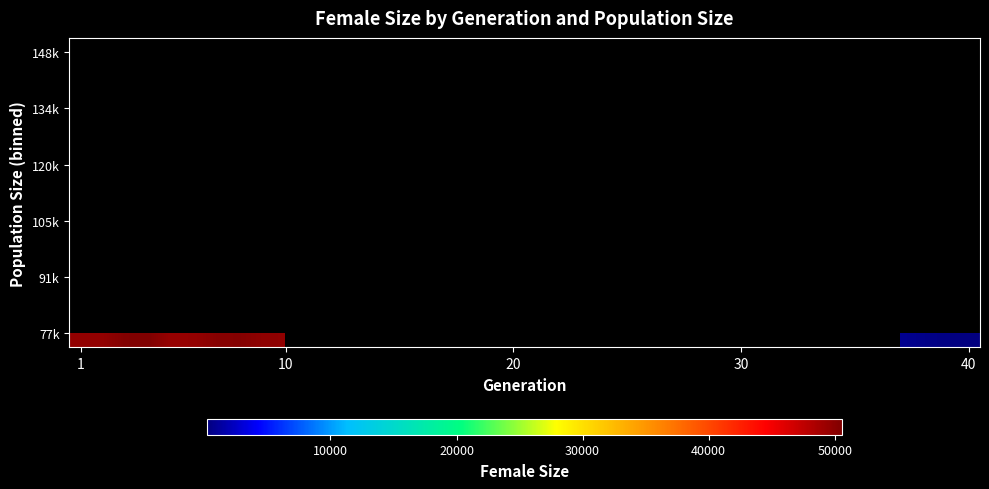

Which label corresponds to the smallest value in the chart?

40